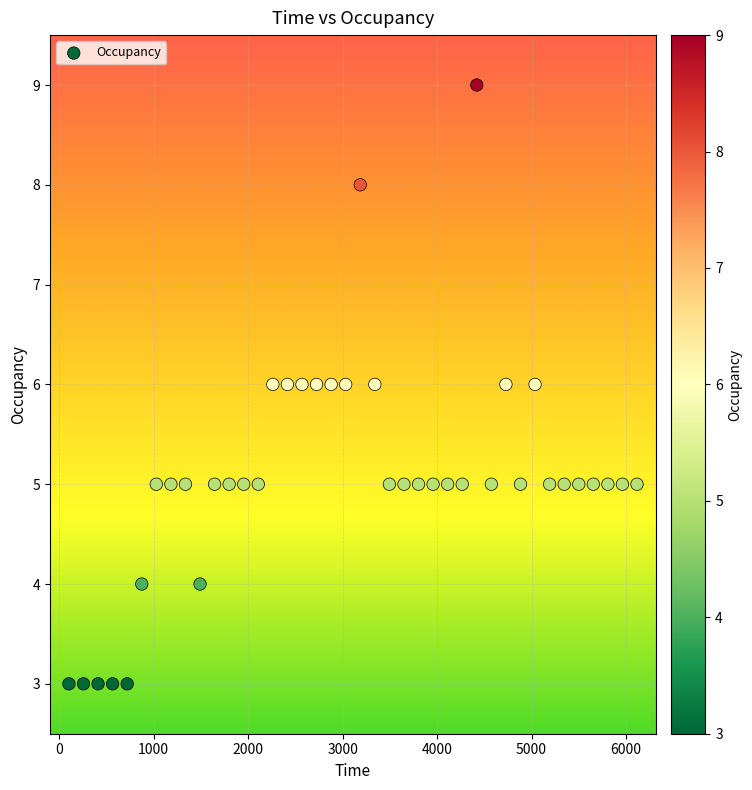

What is the range of Y values (max minus min)?

6